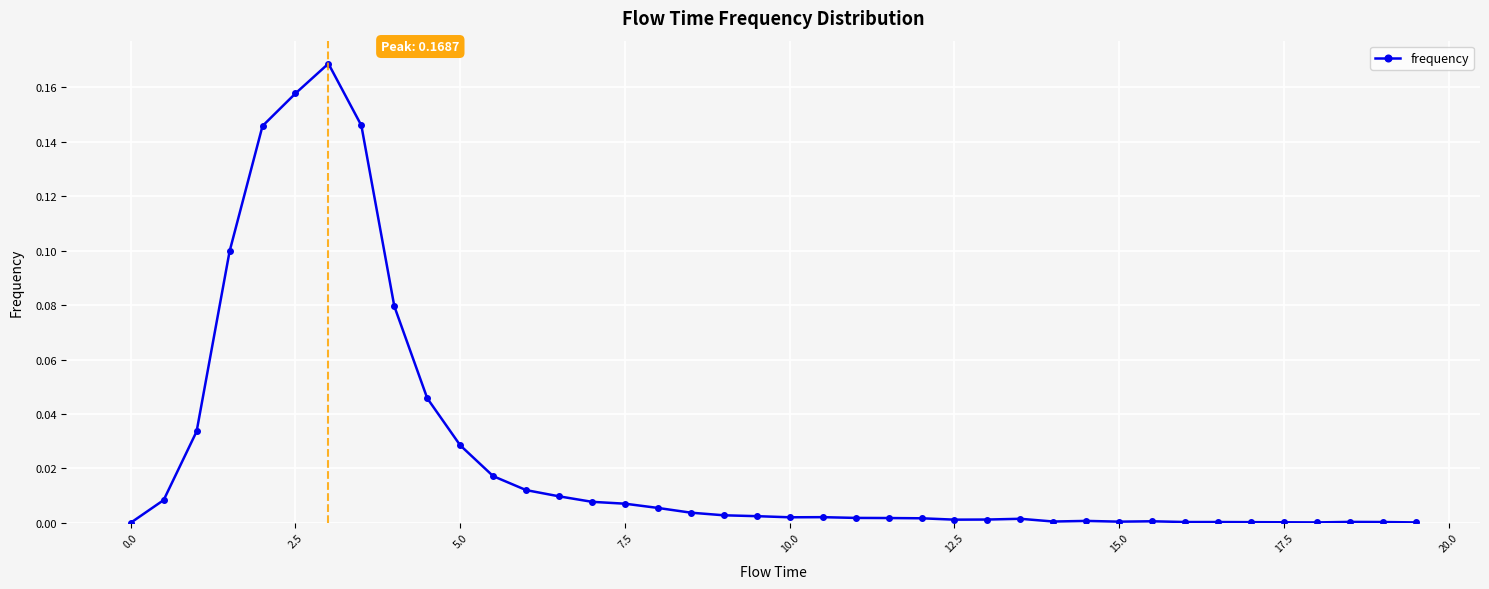

Does the chart have visible grid lines?

Yes